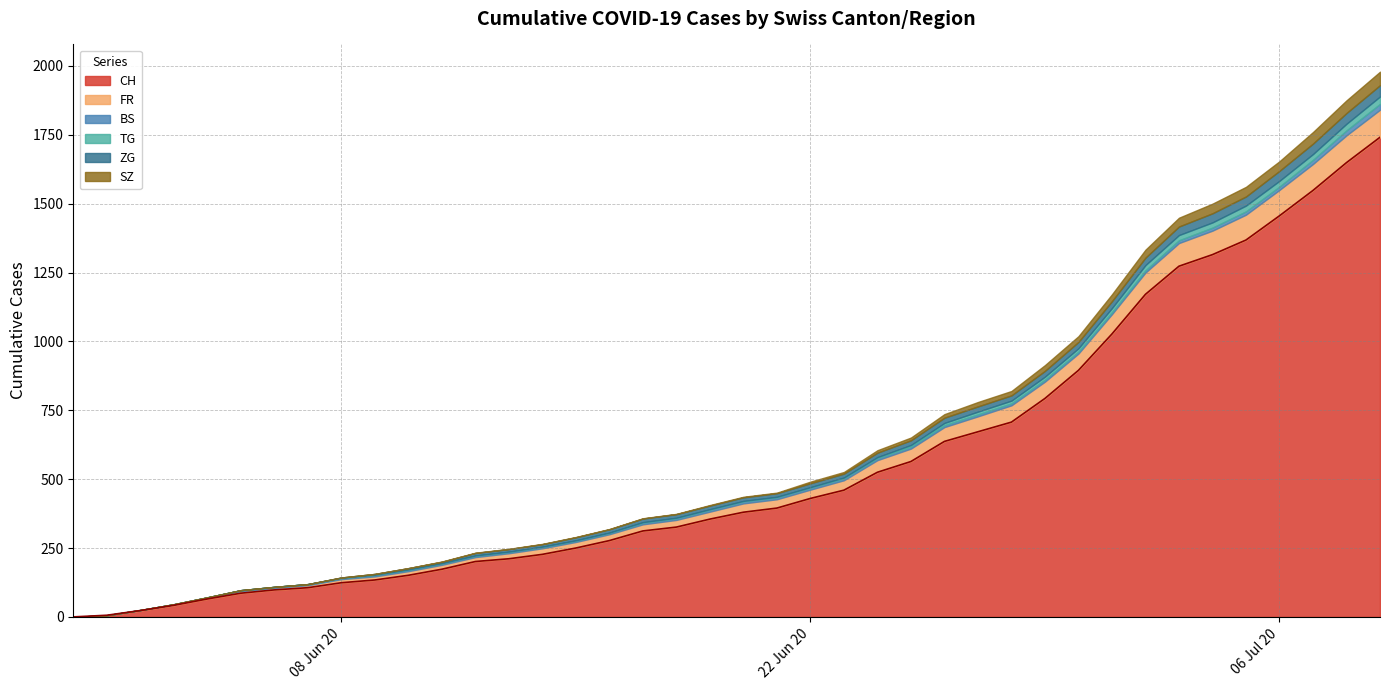

What is the average value of the TG series?

7